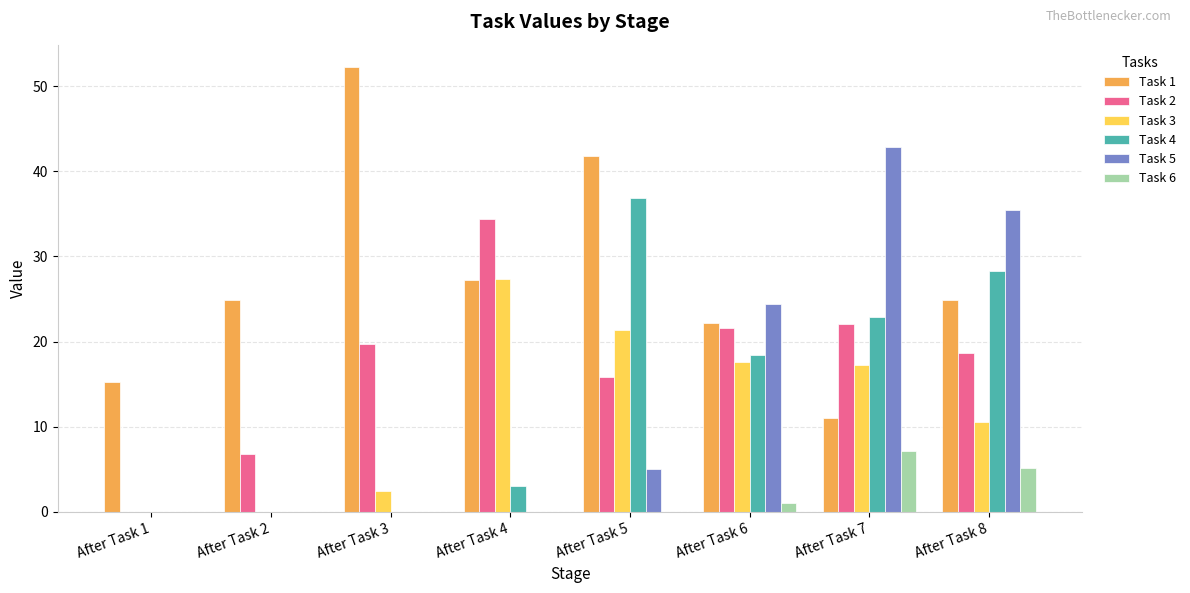

Is it true that Task 4 equals 22.8 at After Task 7?

True